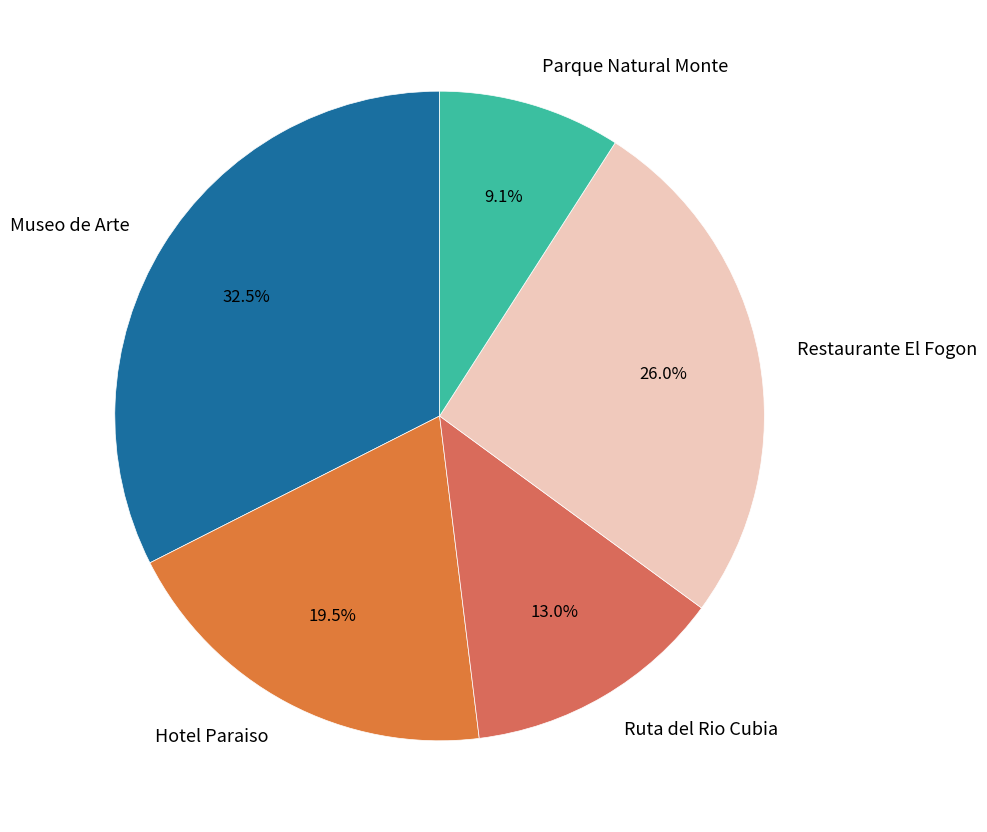

Approximately how many times larger is the value at Parque Natural Monte compared to Hotel Paraiso?

0.5